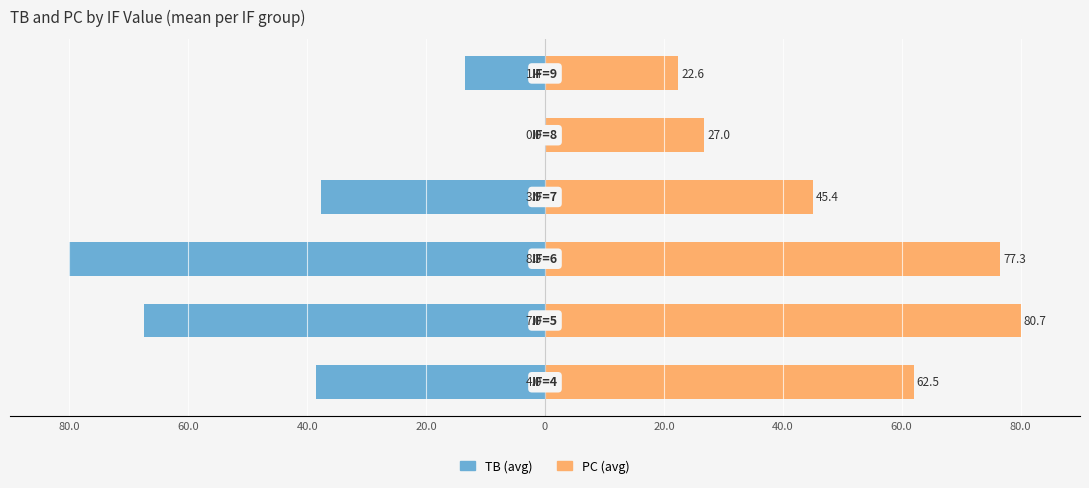

Is the value of TB at 20.0 greater than the value of PC at 0?

No